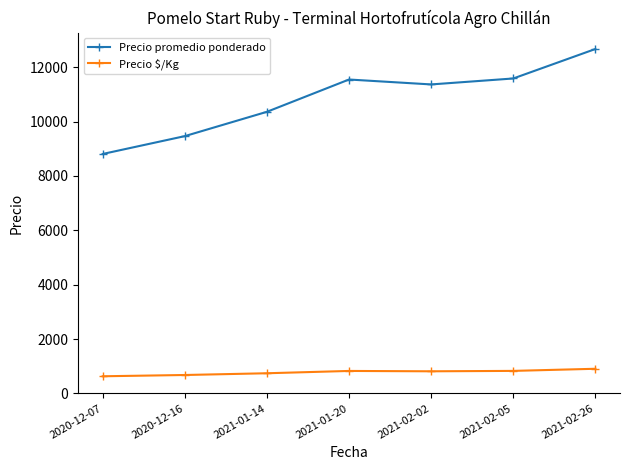

Which series has the widest spread of values?

Precio promedio ponderado